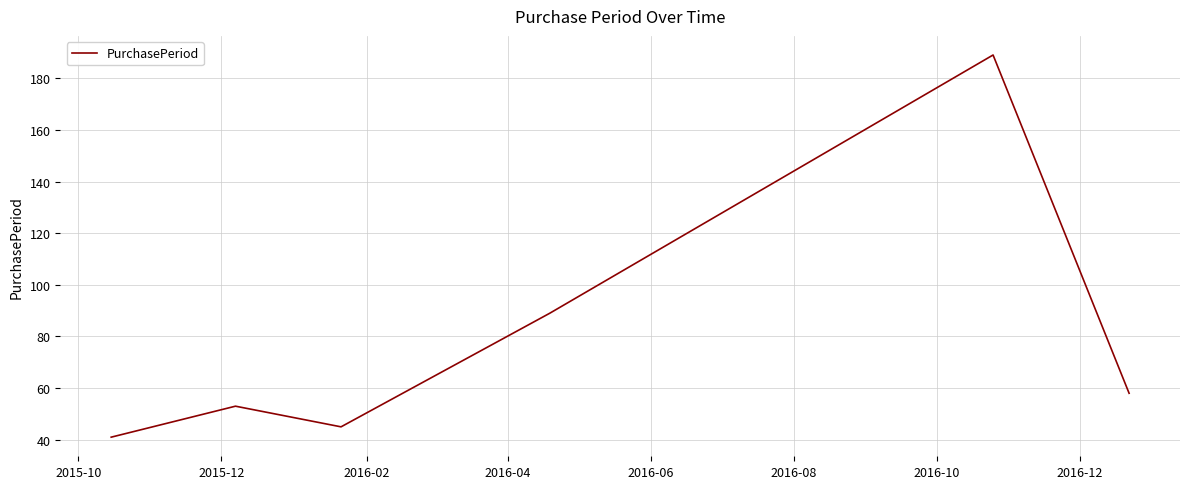

What is the greatest value displayed?

189